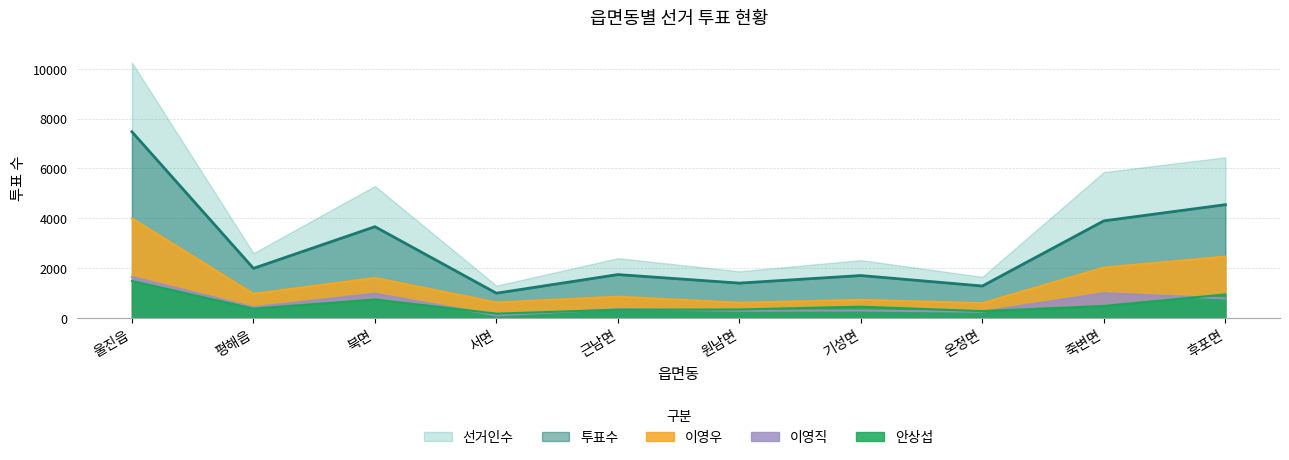

What is the minimum value shown in the chart?

113